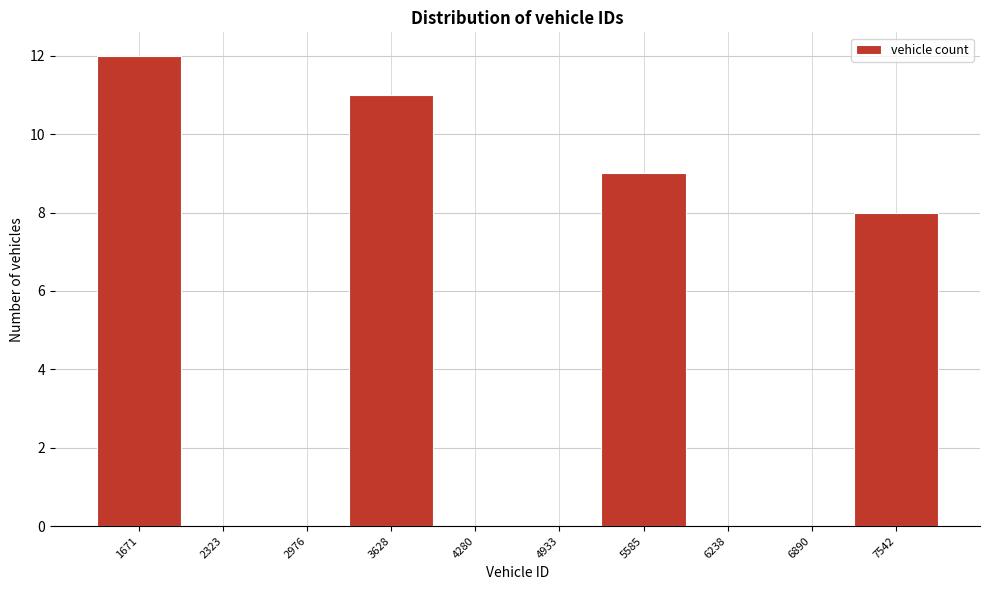

Reading left to right, list every bar in this chart as the range it spans on the x-axis followed by its height. Neither the bar edges nor the heights are printed on the chart, so give them approximately, as read against the axes.

1300 to 2000: 12
2000 to 2600: 0
2600 to 3300: 0
3300 to 4000: 11
4000 to 4600: 0
4600 to 5300: 0
5300 to 5900: 9
5900 to 6600: 0
6600 to 7200: 0
7200 to 7900: 8